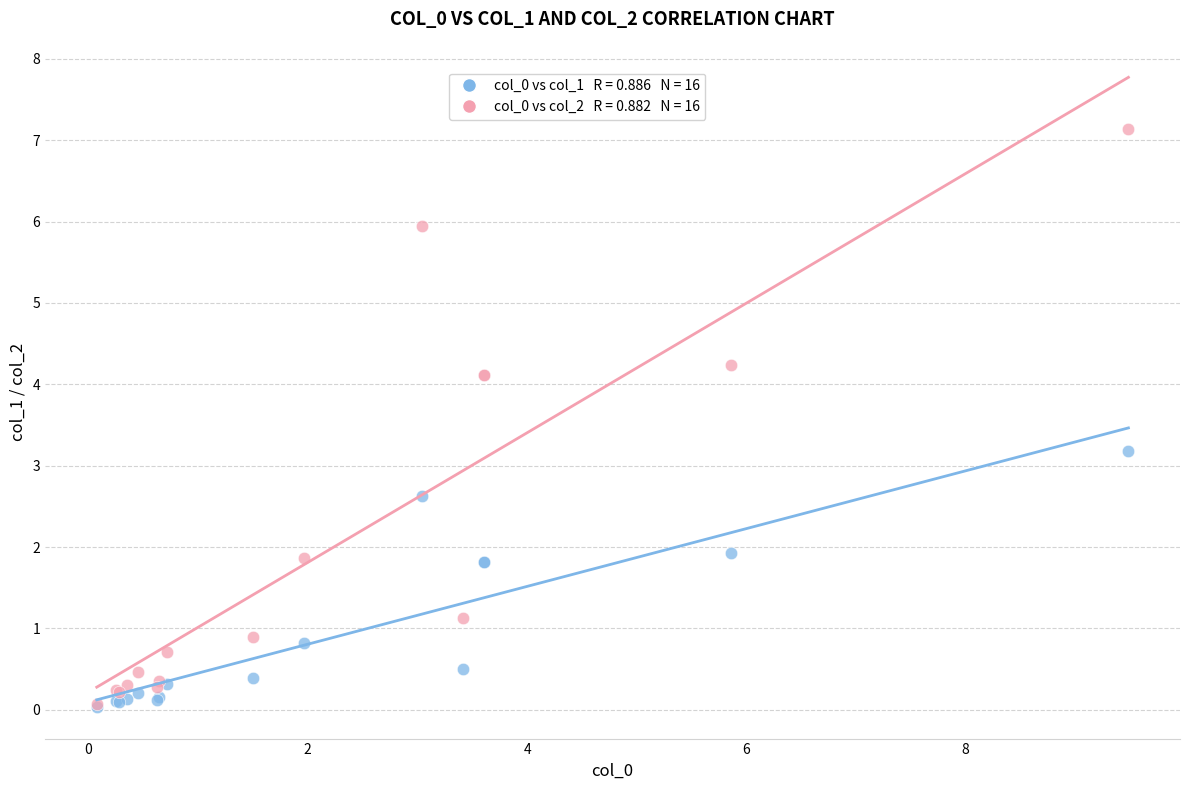

Across all series, what Y value is closest to 3?

3.2